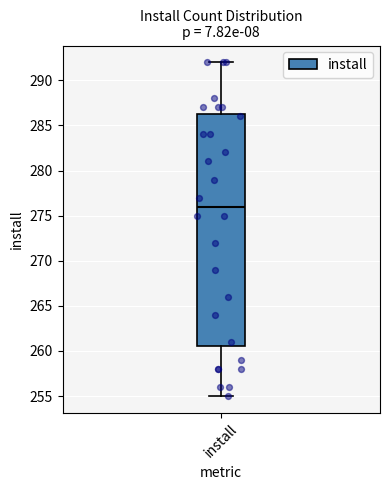

Read this box plot against the y-axis: the position of the median line, the range covered by the box, and the ends of both whiskers. The values are not printed on the chart, so give them approximately, as read against the axis.

median 276.0, box 260.5 to 286.5, whiskers 255.0 to 292.0